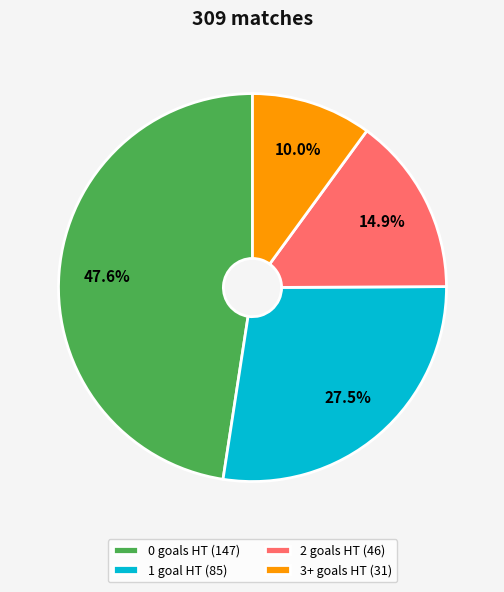

What is the smallest slice in the pie chart?

3+